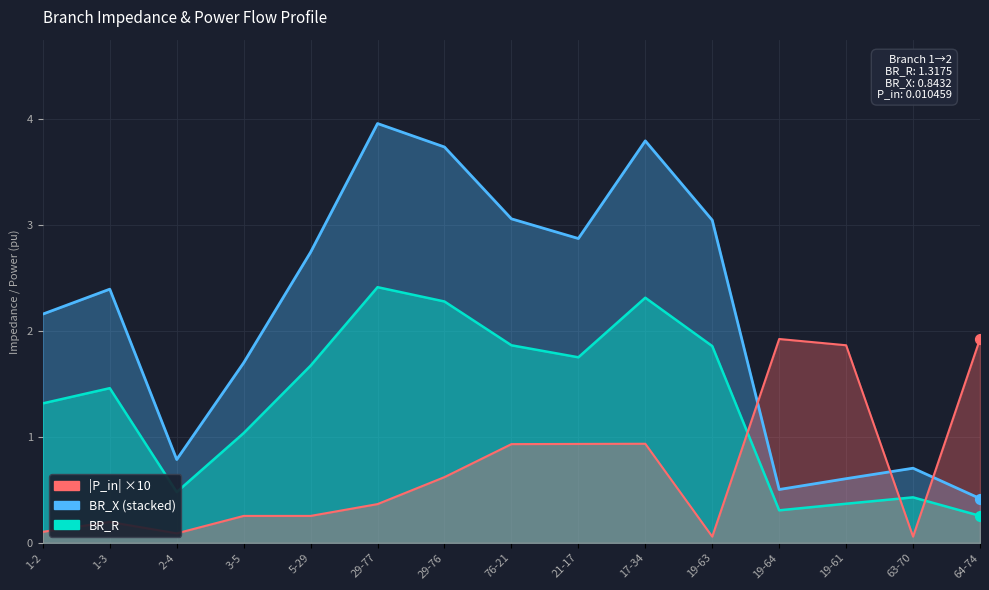

Is the value of BR_X at 29-76 greater than the value of BR_R at 3-5?

Yes